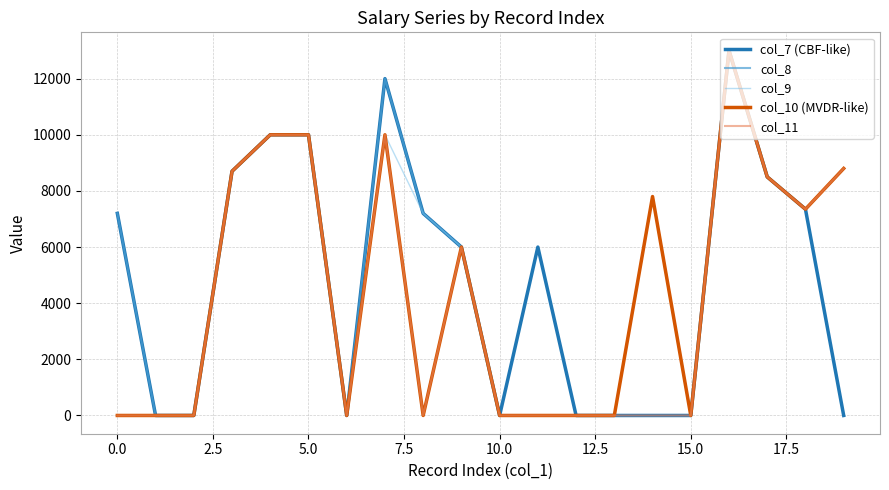

What is the greatest value displayed?

13000